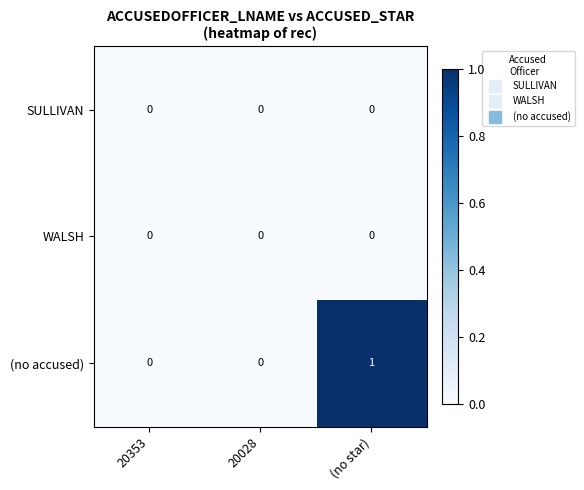

At which category does the chart reach its peak across all series?

(no star)